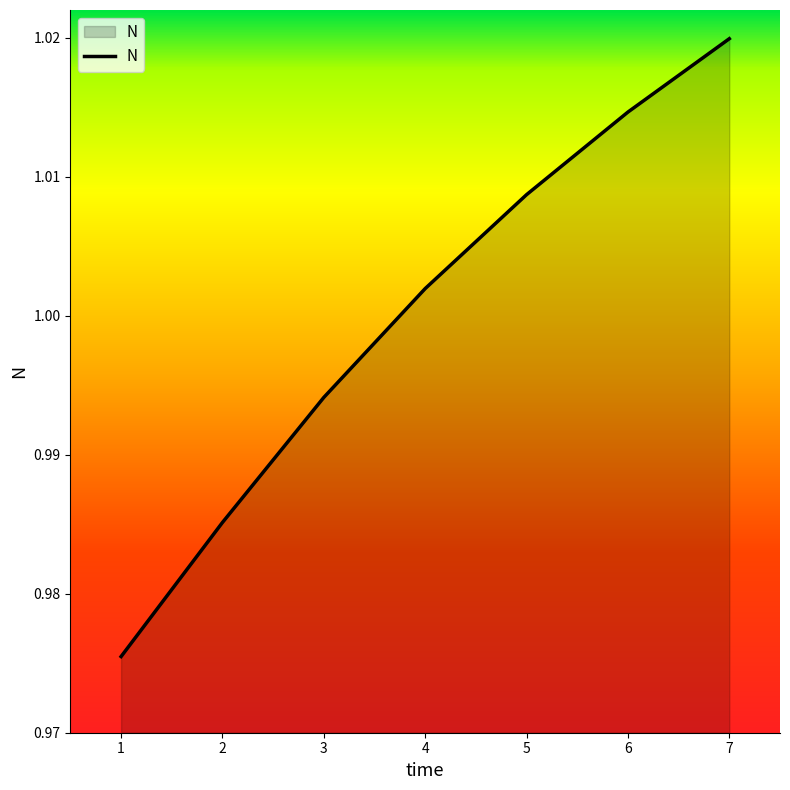

Does the chart have visible grid lines?

No